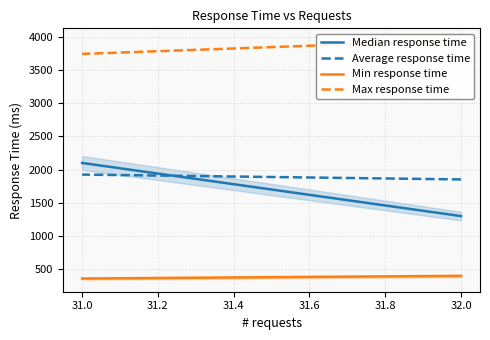

Which series has the largest total across all categories?

Max response time